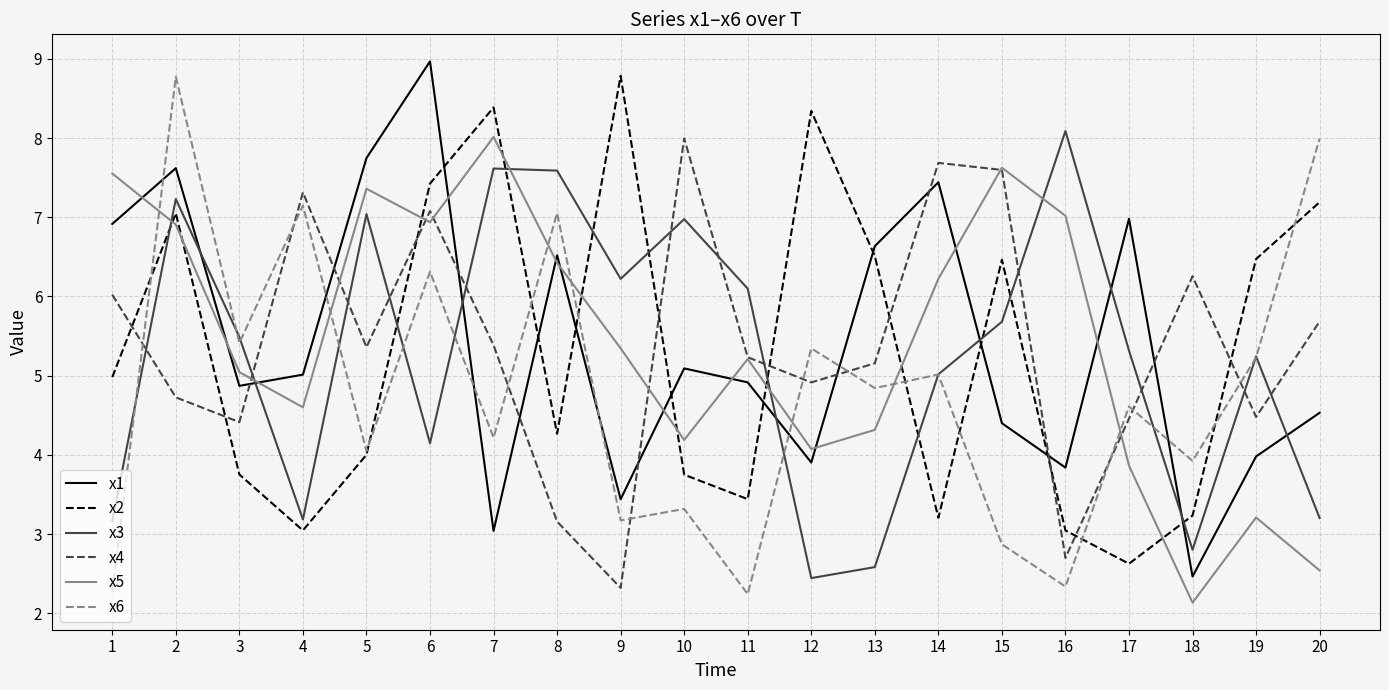

True or false: x2 has more than 2 interior local peaks.

True